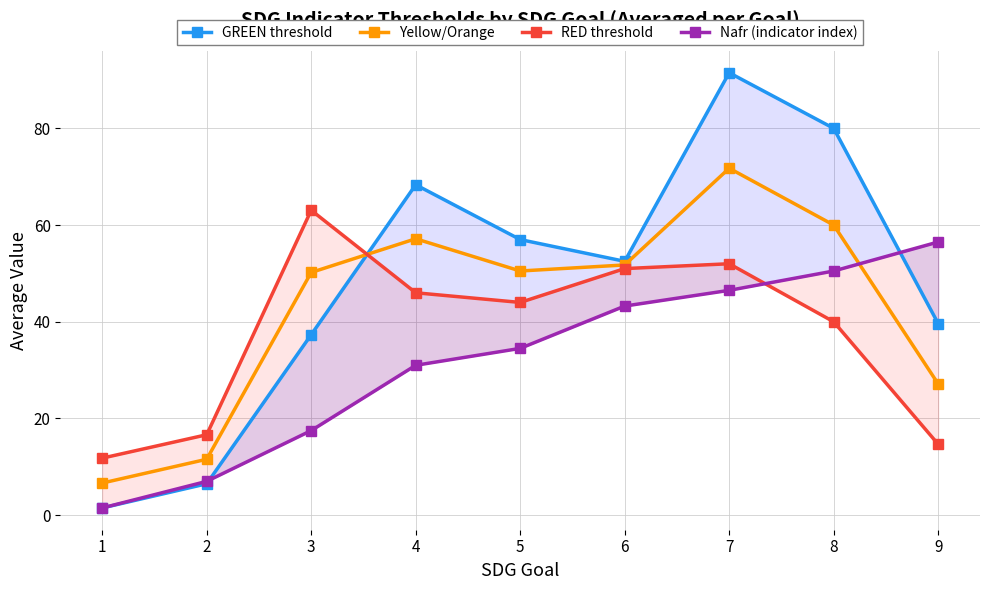

How many data points in Yellow/Orange are less than 50?

3